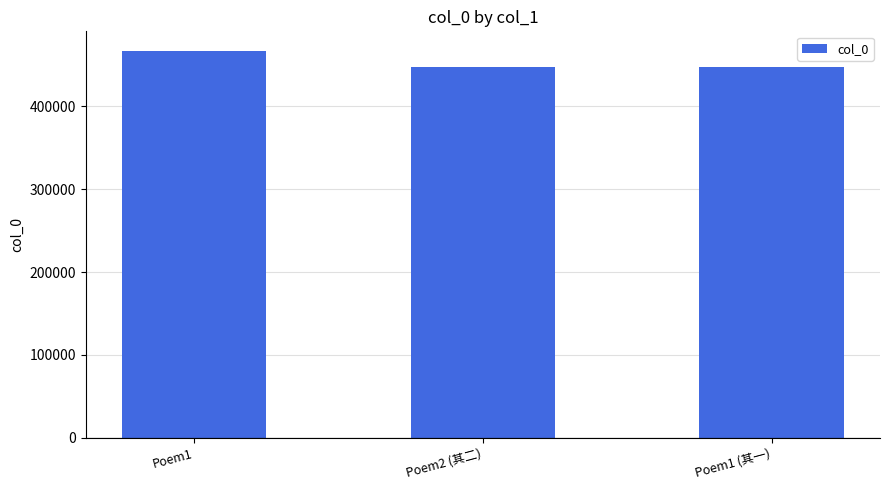

The chart shows a value of 695167 at Poem1. True or false?

False